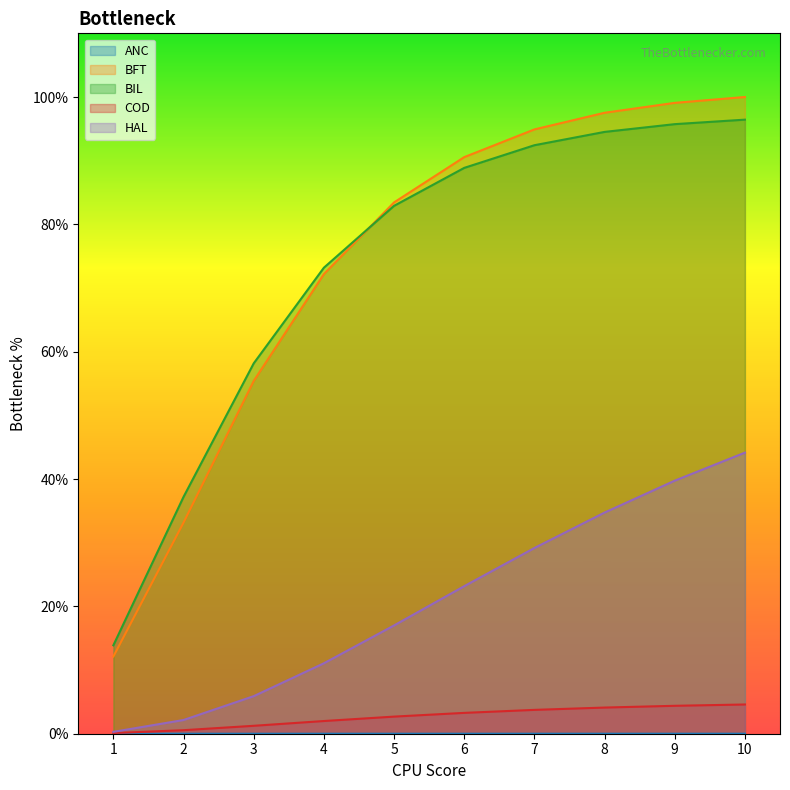

What is the total value across all series at 4?

158.4